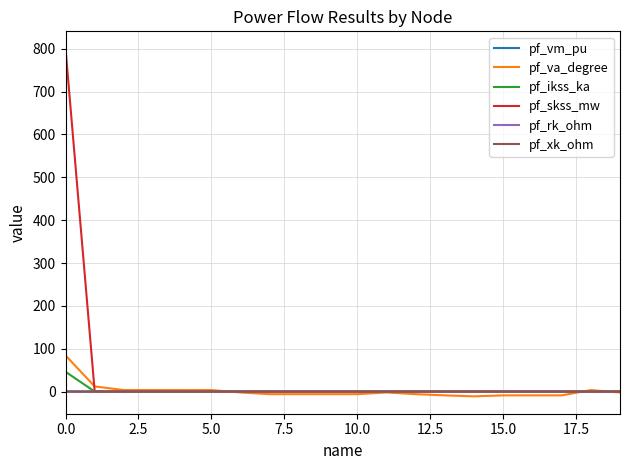

Which series has the largest range (max minus min)?

pf_skss_mw